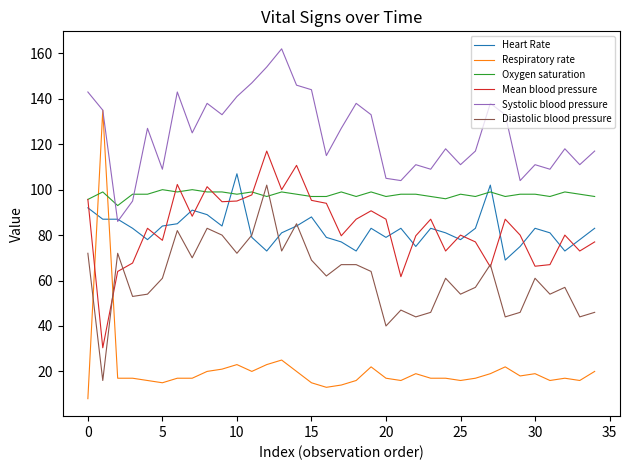

Which series has the largest range (max minus min)?

Respiratory rate